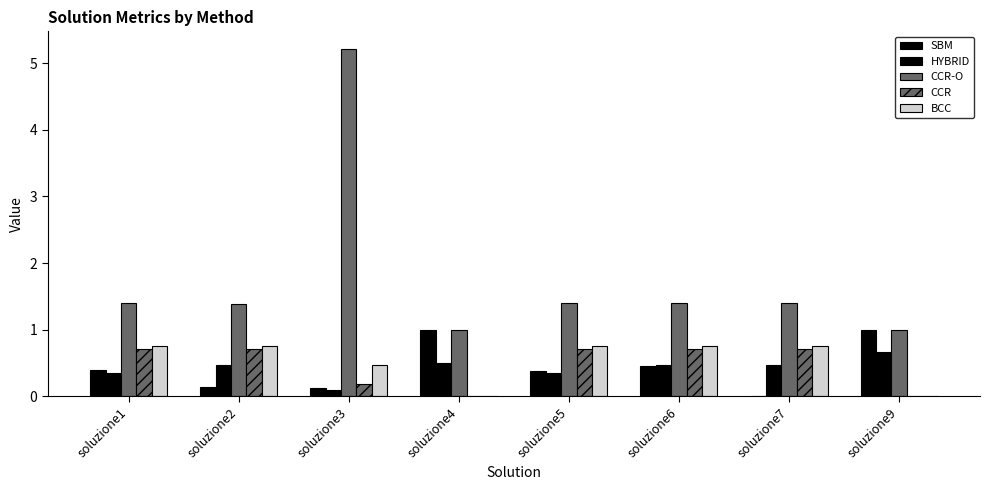

Count the number of categories in the chart.

8